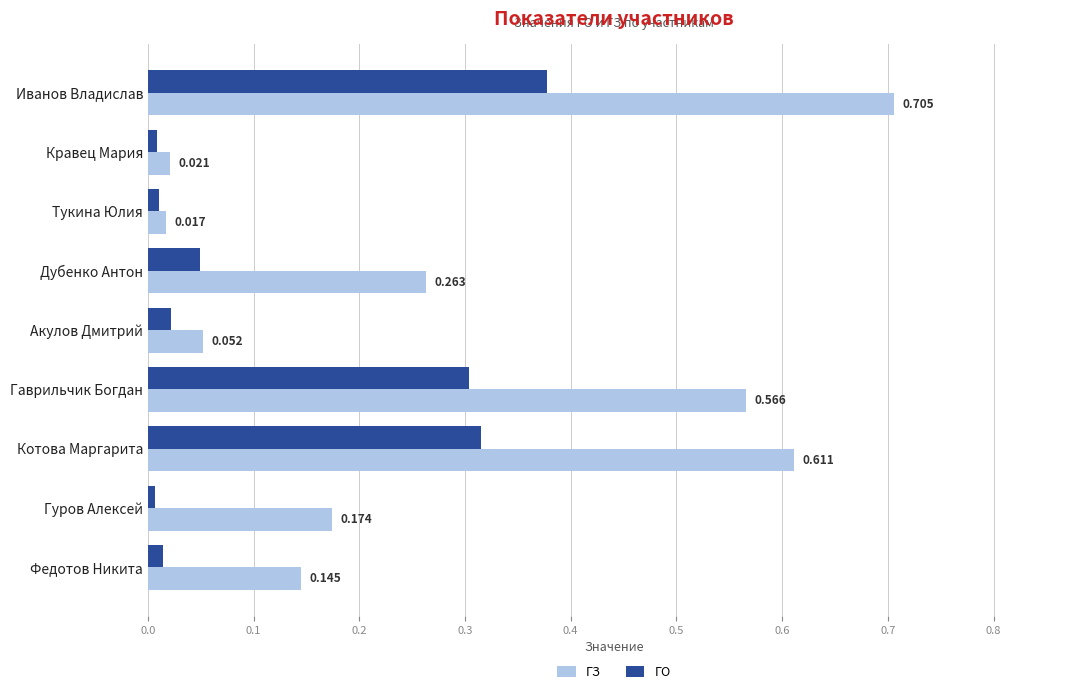

Where is ГО nearest to the value 0?

Гуров Алексей